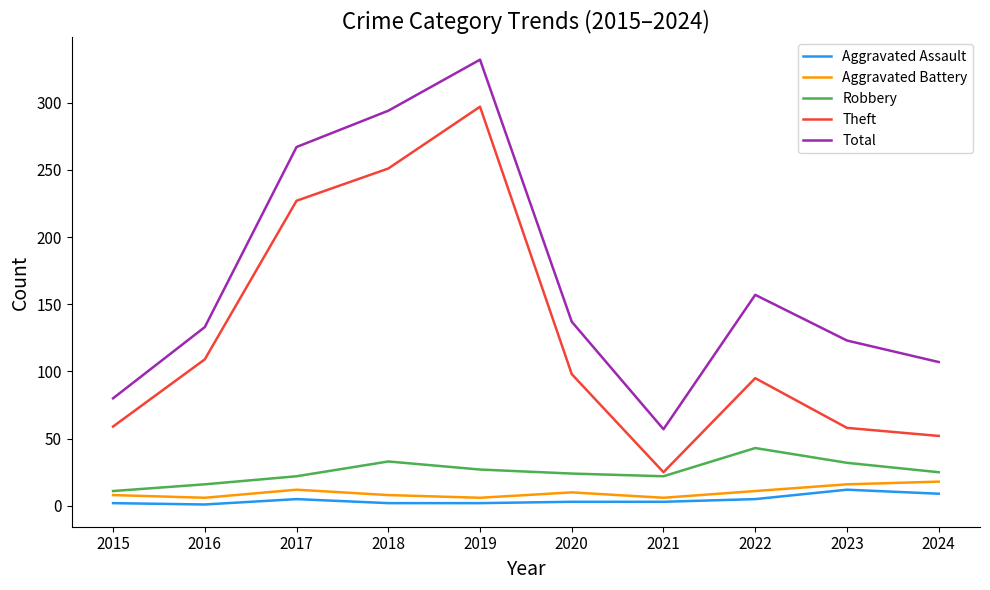

True or false: Total has a value of 38 at 2023.

False